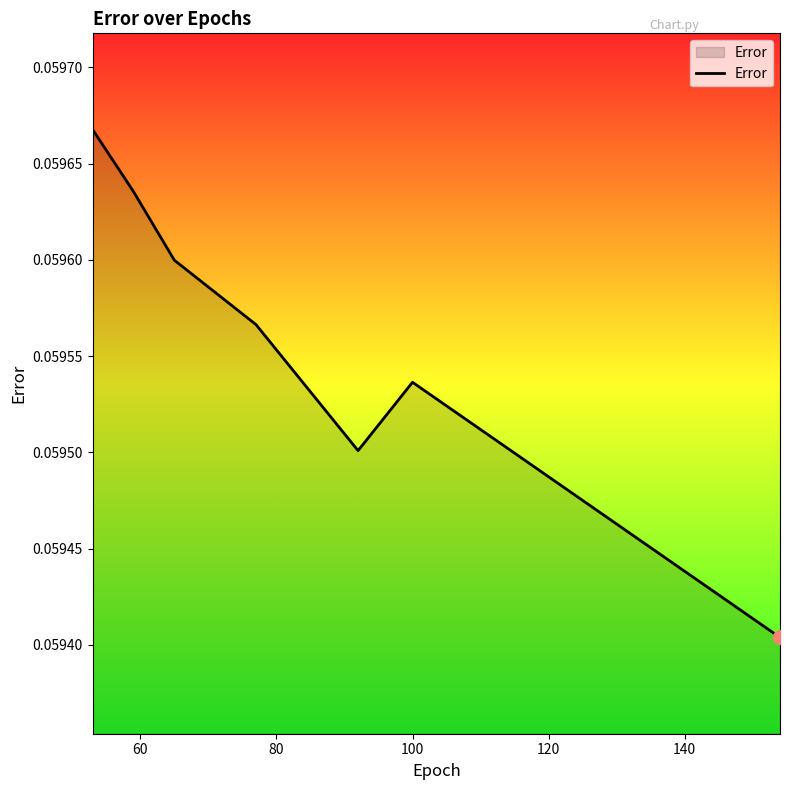

What is the sum of all values?

0.4